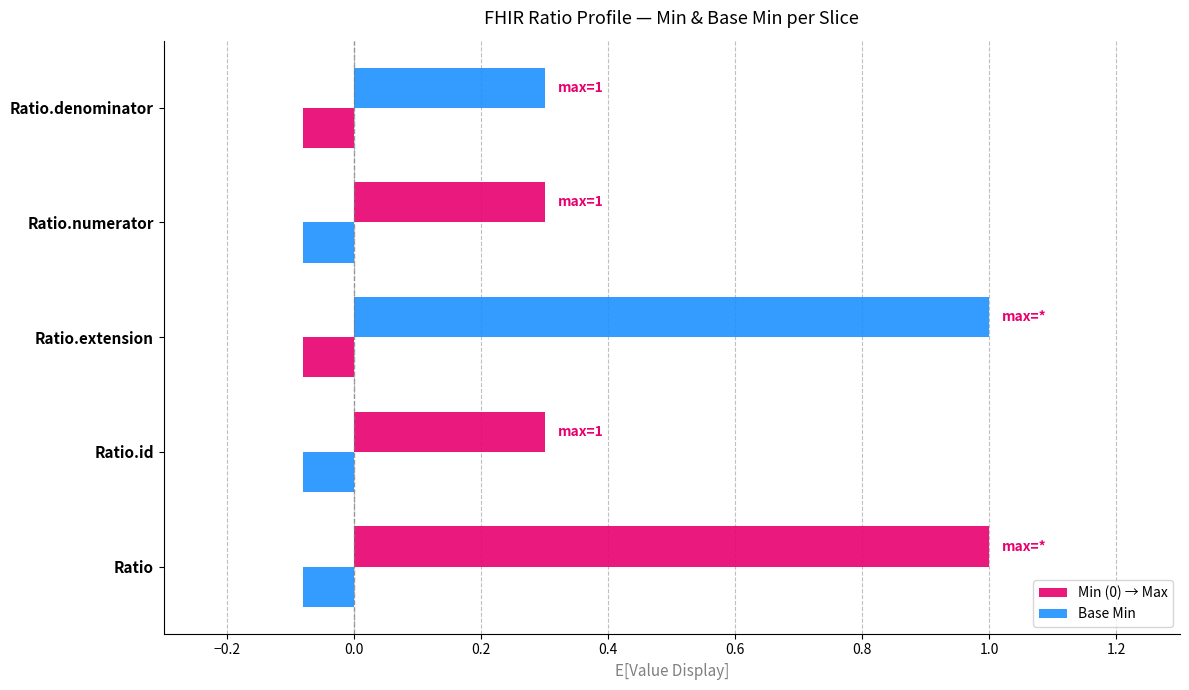

Which series has the largest range (max minus min)?

Min (0) → Max